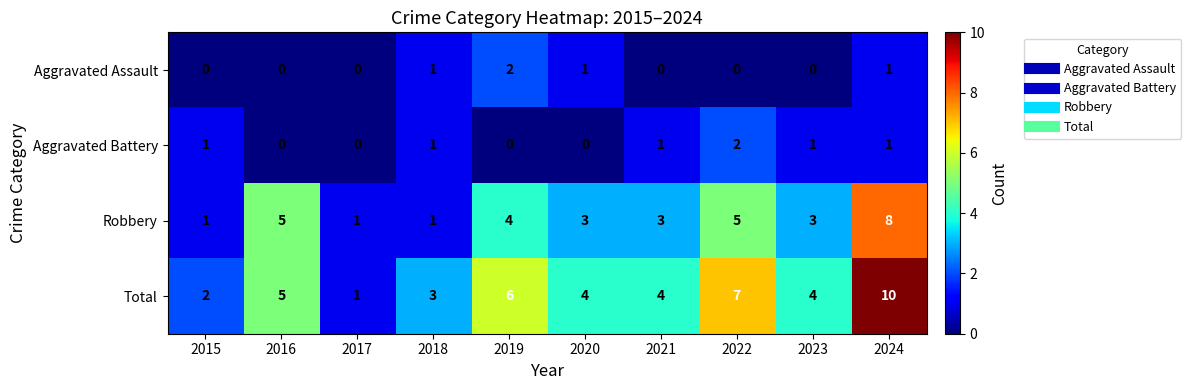

The value of Aggravated Battery at 2022 is 1. True or false?

False